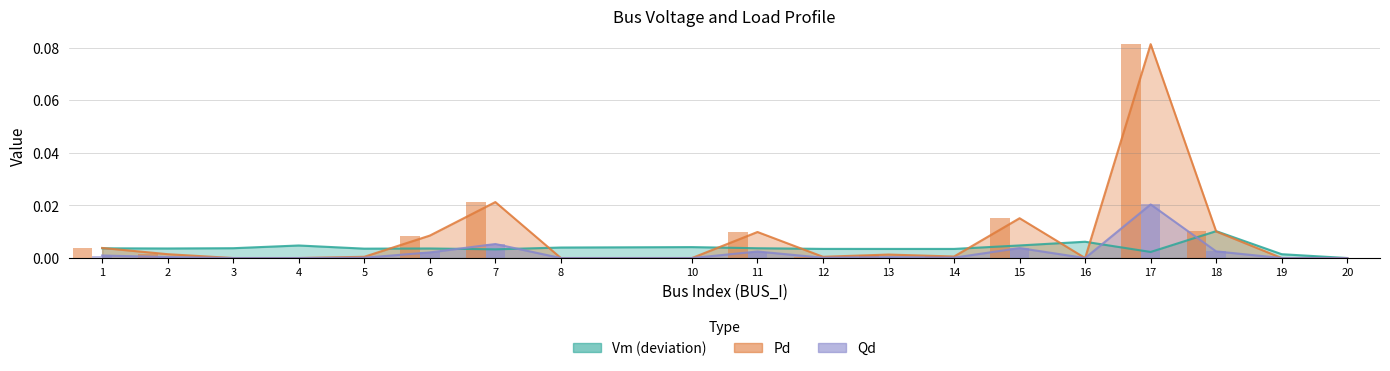

Is it true that Pd equals 0.1 at 17?

True